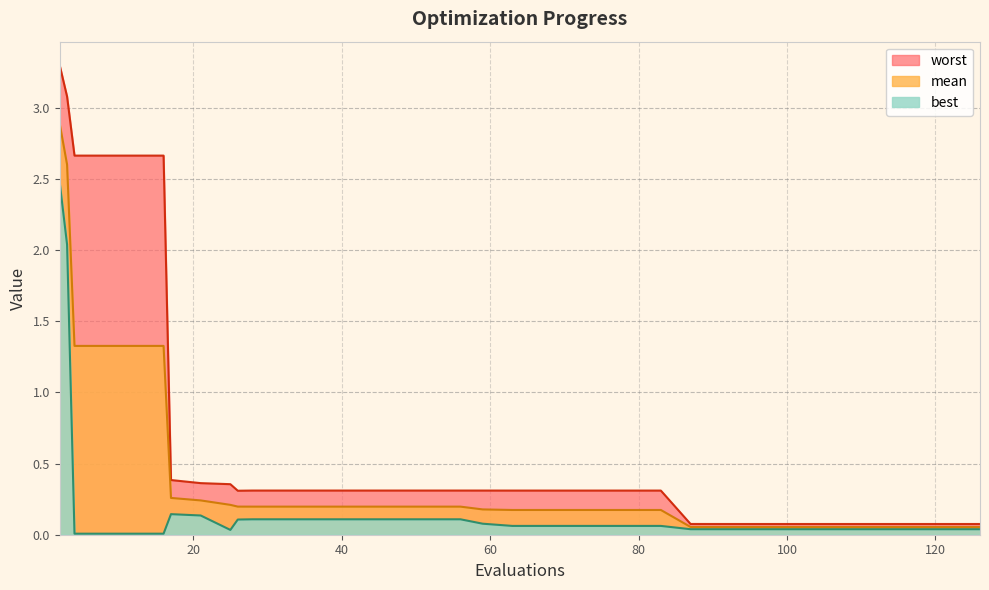

Reading right to left, transcribe all the data shown in this chart.

mean: 126=0.1	125=0.1	124=0.1	121=0.1	117=0.1	113=0.1	110=0.1	107=0.1	104=0.1	101=0.1	98=0.1	96=0.1	95=0.1	91=0.1	87=0.1	83=0.2	79=0.2	75=0.2	71=0.2	67=0.2	63=0.2	59=0.2	56=0.2	52=0.2	48=0.2	44=0.2	40=0.2	36=0.2	32=0.2	28=0.2	26=0.2	25=0.2	21=0.2	17=0.3	16=1.3	12=1.3	8=1.3	4=1.3	3=2.6	2=2.9
best: 126=0.0	125=0.0	124=0.0	121=0.0	117=0.0	113=0.0	110=0.0	107=0.0	104=0.0	101=0.0	98=0.0	96=0.0	95=0.0	91=0.0	87=0.0	83=0.1	79=0.1	75=0.1	71=0.1	67=0.1	63=0.1	59=0.1	56=0.1	52=0.1	48=0.1	44=0.1	40=0.1	36=0.1	32=0.1	28=0.1	26=0.1	25=0.0	21=0.1	17=0.1	16=0.0	12=0.0	8=0.0	4=0.0	3=2.0	2=2.5
worst: 126=0.1	125=0.1	124=0.1	121=0.1	117=0.1	113=0.1	110=0.1	107=0.1	104=0.1	101=0.1	98=0.1	96=0.1	95=0.1	91=0.1	87=0.1	83=0.3	79=0.3	75=0.3	71=0.3	67=0.3	63=0.3	59=0.3	56=0.3	52=0.3	48=0.3	44=0.3	40=0.3	36=0.3	32=0.3	28=0.3	26=0.3	25=0.4	21=0.4	17=0.4	16=2.7	12=2.7	8=2.7	4=2.7	3=3.1	2=3.3